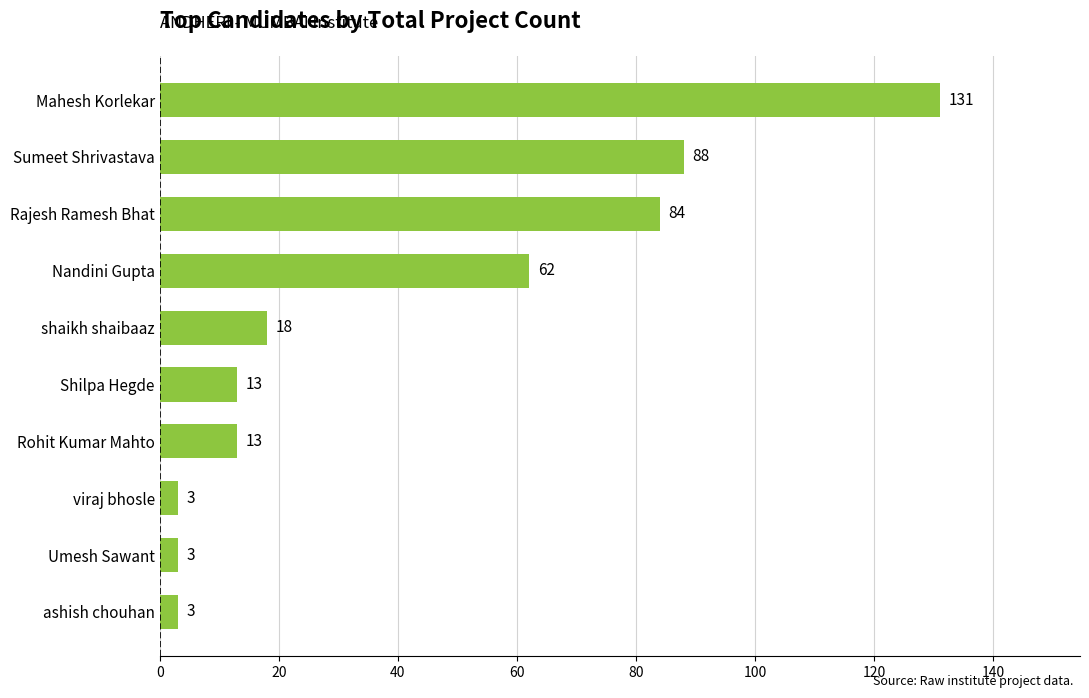

Which label corresponds to the largest value in the chart?

Mahesh Korlekar